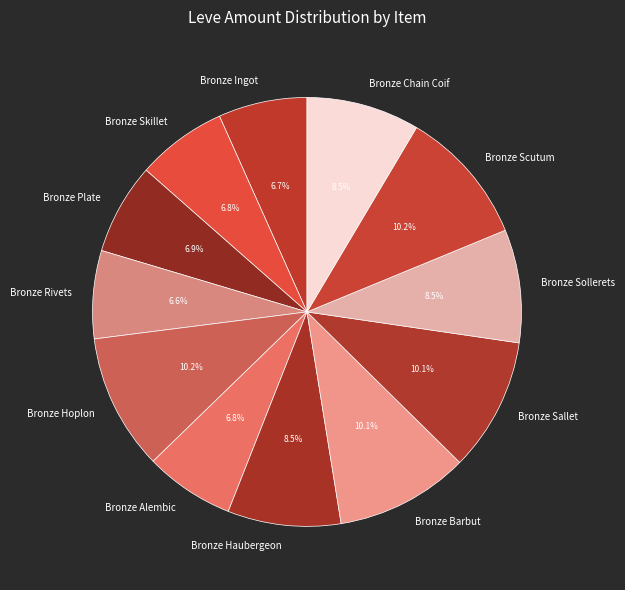

Combined, what portion of the pie is Bronze Hoplon and Bronze Barbut?

20.3%